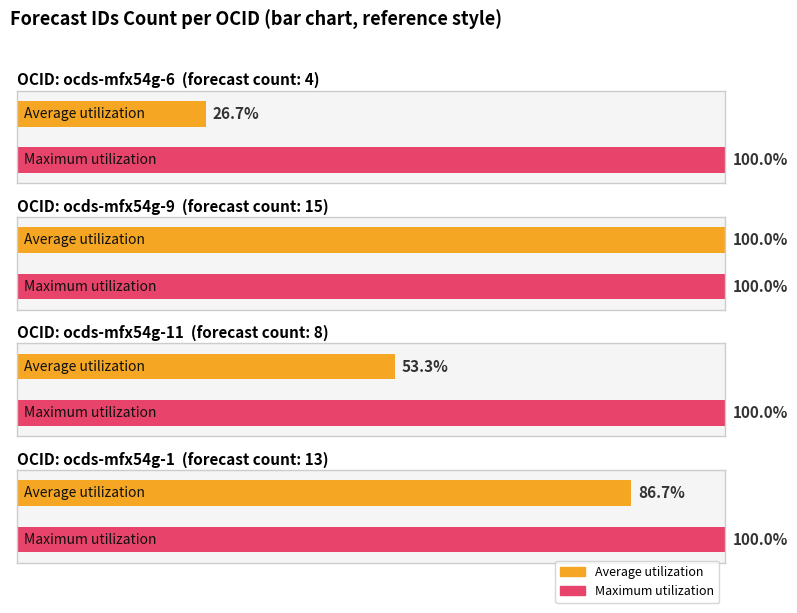

Which series has the largest total across all categories?

Maximum utilization